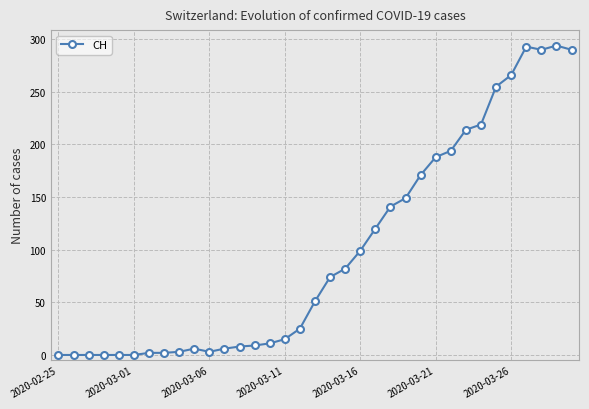

What is the sum of all values?

3480